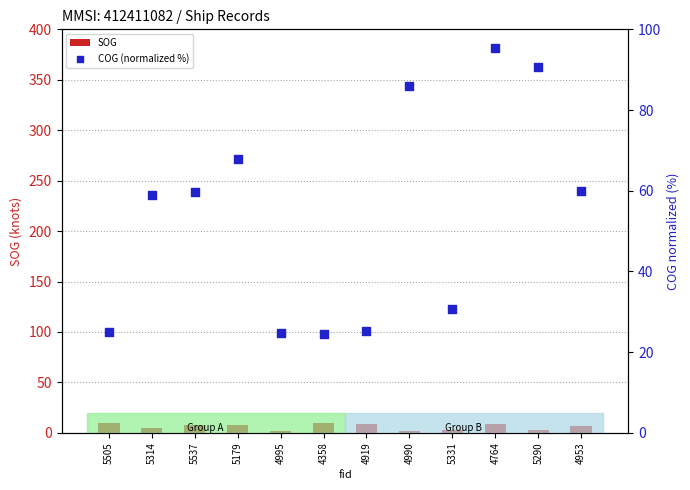

Which series reaches the maximum Y coordinate?

COG (normalized %)